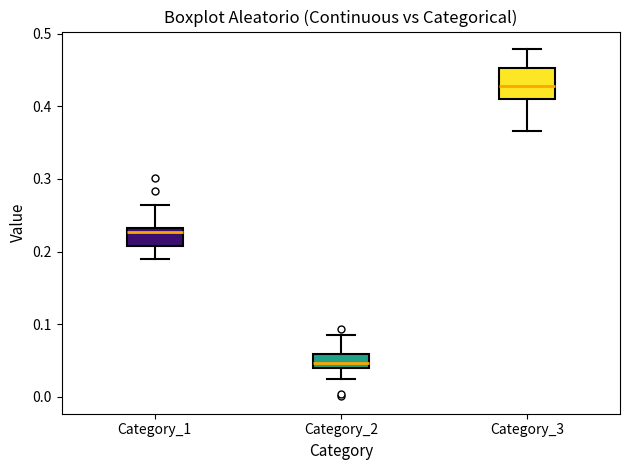

Reading left to right, read every box against the y-axis: the position of its median line, the range the box covers, and the ends of its whiskers. The values are not printed on the chart, so give them approximately, as read against the axis.

Category_1: median 0.23 (just below the box's upper edge), box 0.21 to 0.23, whiskers 0.19 to 0.26
Category_2: median 0.05, box 0.04 to 0.06, whiskers 0.02 to 0.09
Category_3: median 0.43, box 0.41 to 0.45, whiskers 0.37 to 0.48